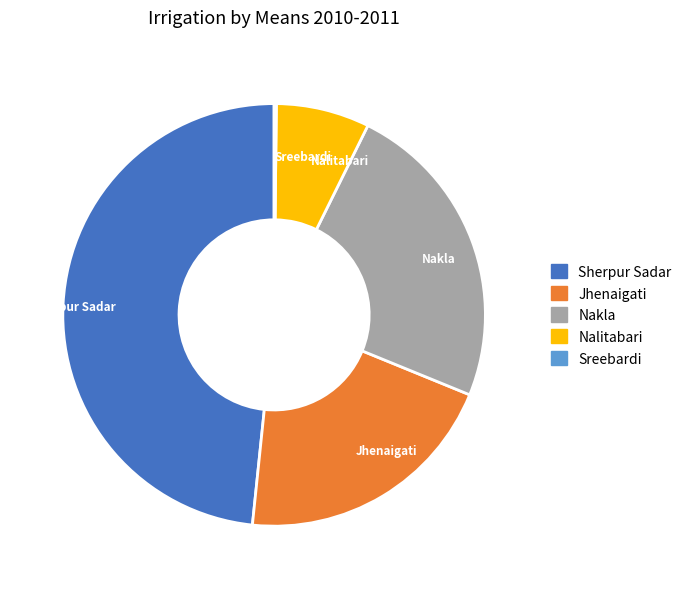

Is it true that Sherpur Sadar is 48% of the pie?

True